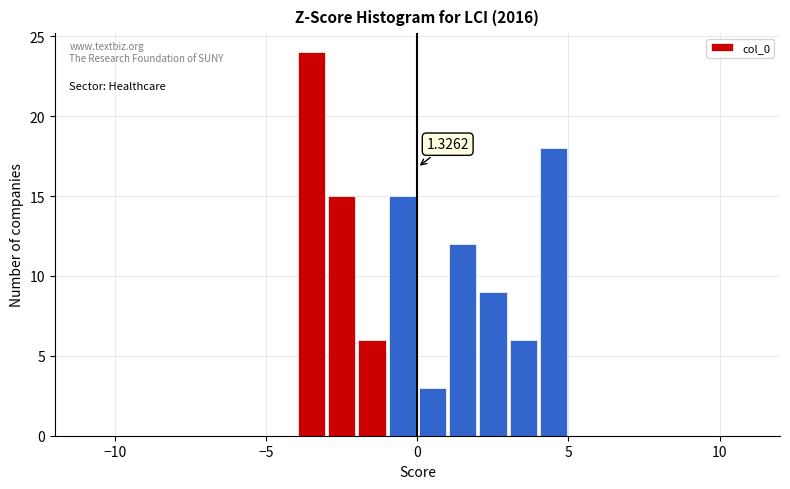

Around what value on the x-axis is the tallest bar? Give the approximate position of its centre, as read against the axis.

-3.5